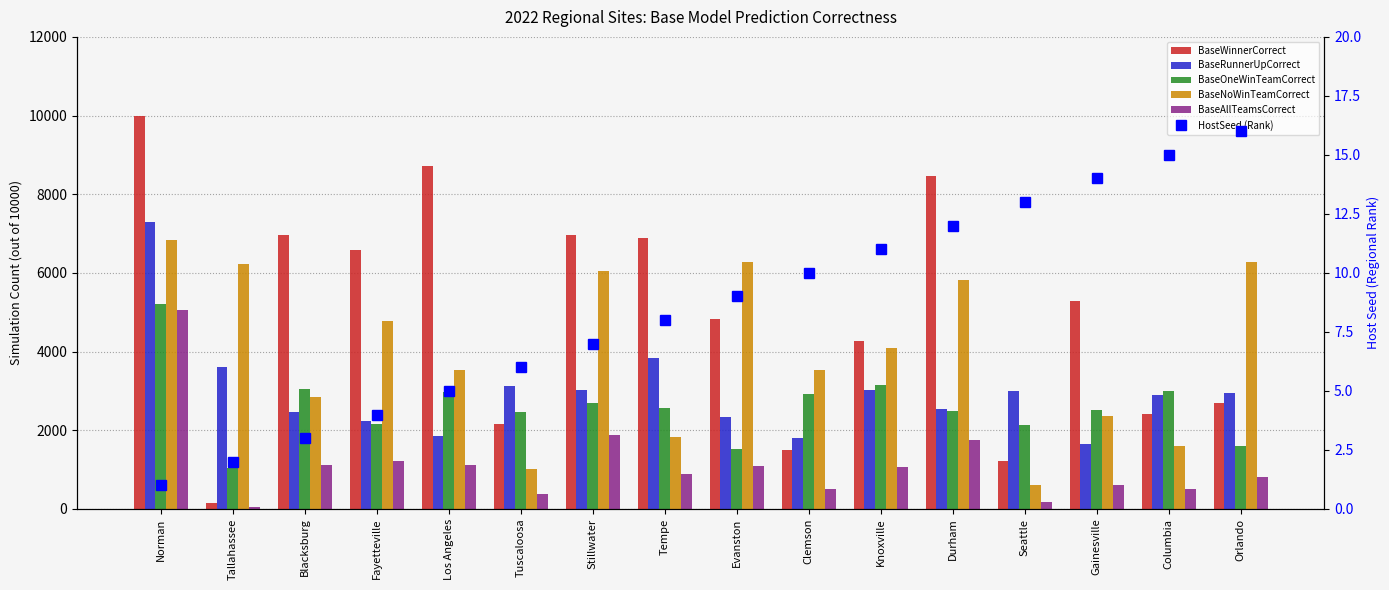

How many groups of bars are there?

16